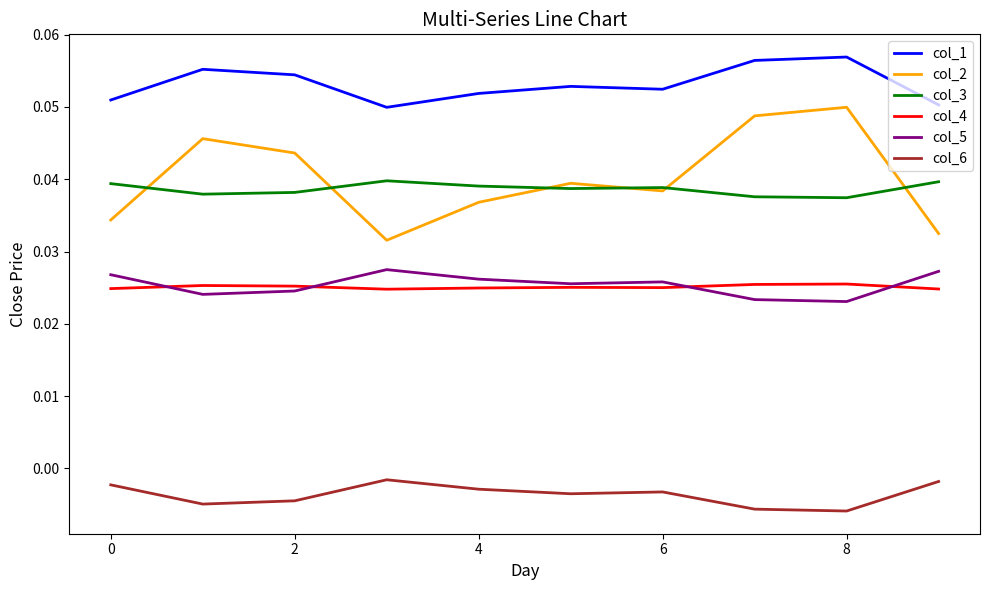

In col_3, how many points are higher than both neighbors (excluding endpoints)?

2